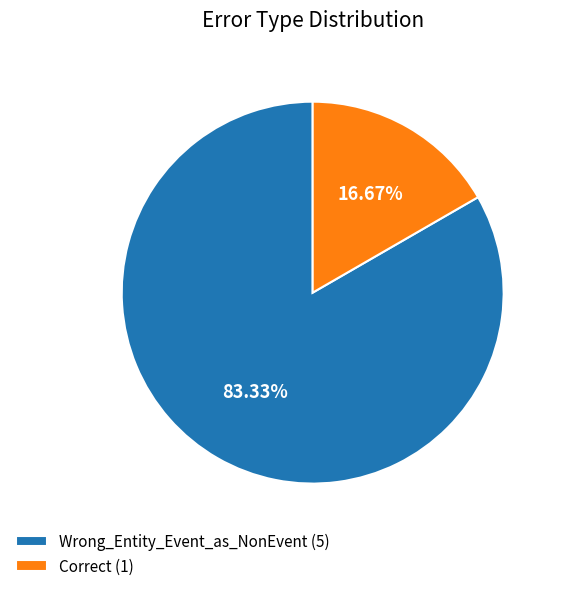

What percentage is the Wrong_Entity_Event_as_NonEvent slice, to the nearest percent?

83%